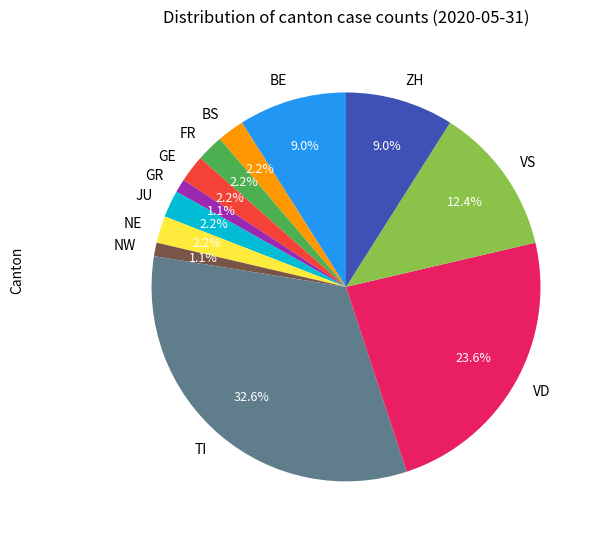

Which category has the biggest portion of the pie?

TI